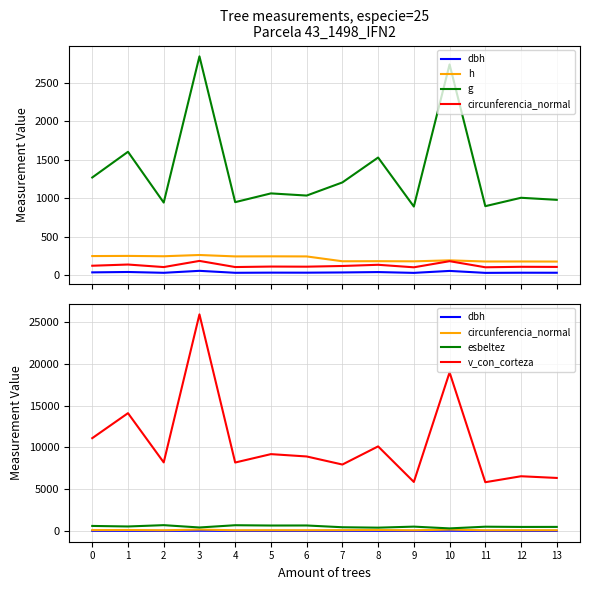

List the series in order of their peak value, highest first.

v_con_corteza, g, esbeltez, h, circunferencia_normal, dbh